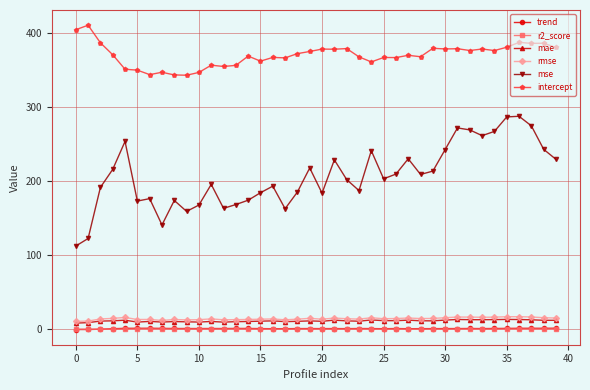

True or false: rmse and trend cross at least once.

False